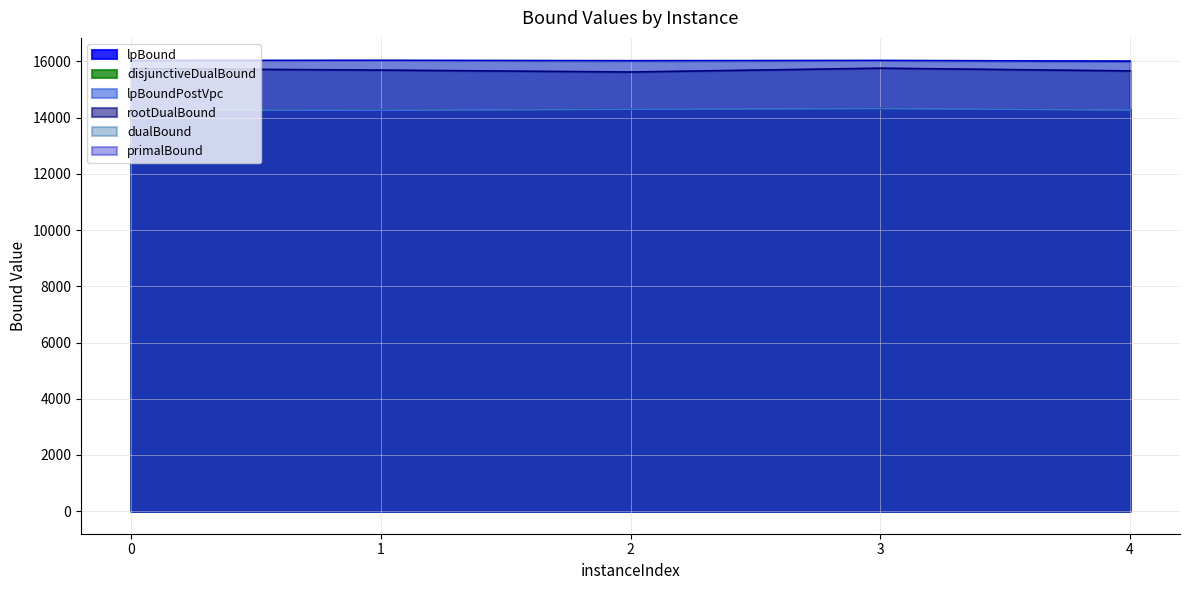

Which series has the widest spread of values?

rootDualBound